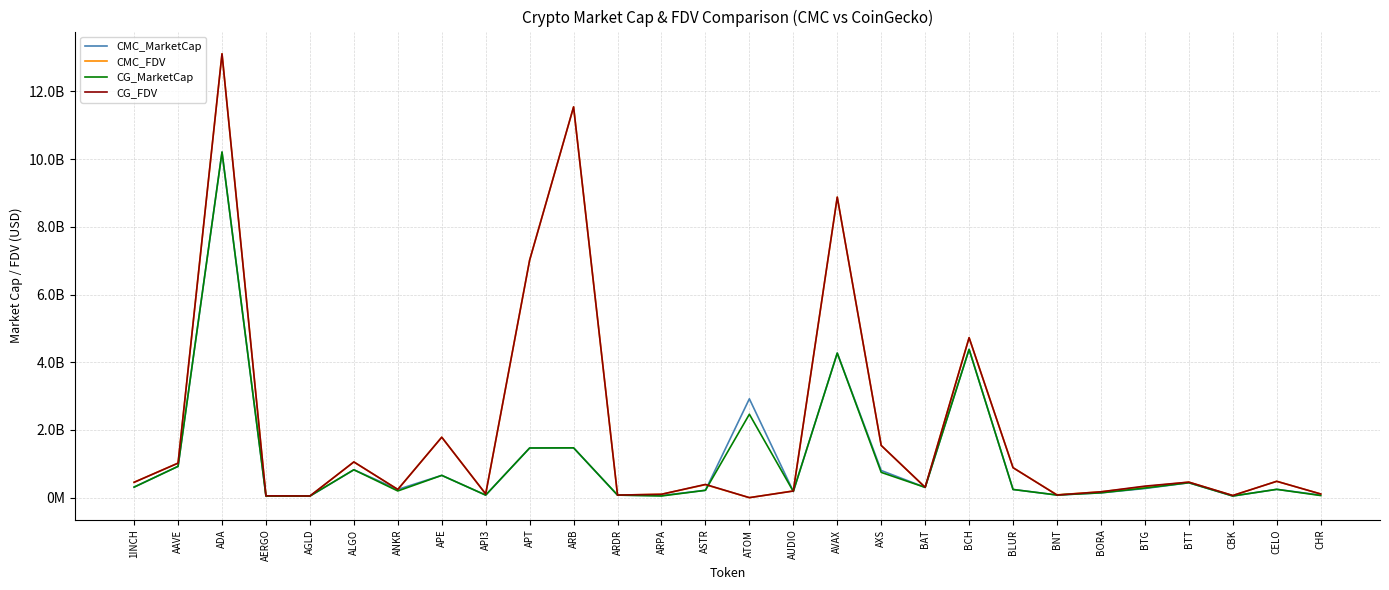

What are all the series names shown in the legend?

CMC_MarketCap, CMC_FDV, CG_MarketCap, CG_FDV